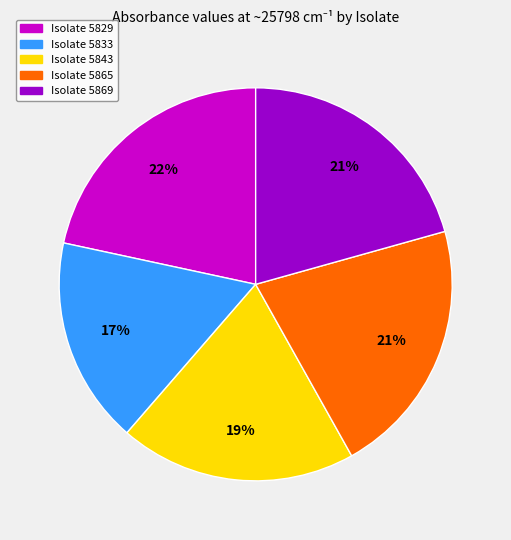

To the nearest percent, what is the average slice percentage?

20%